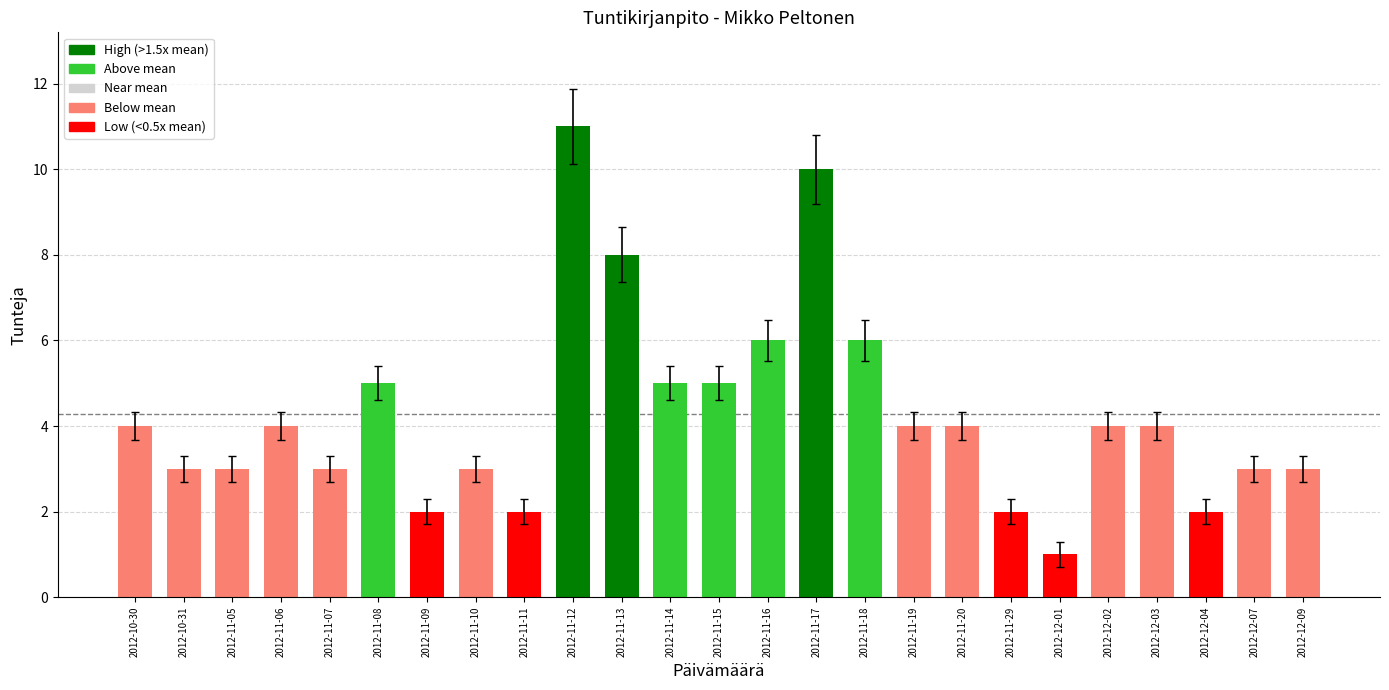

Which label corresponds to the smallest value in the chart?

2012-12-01